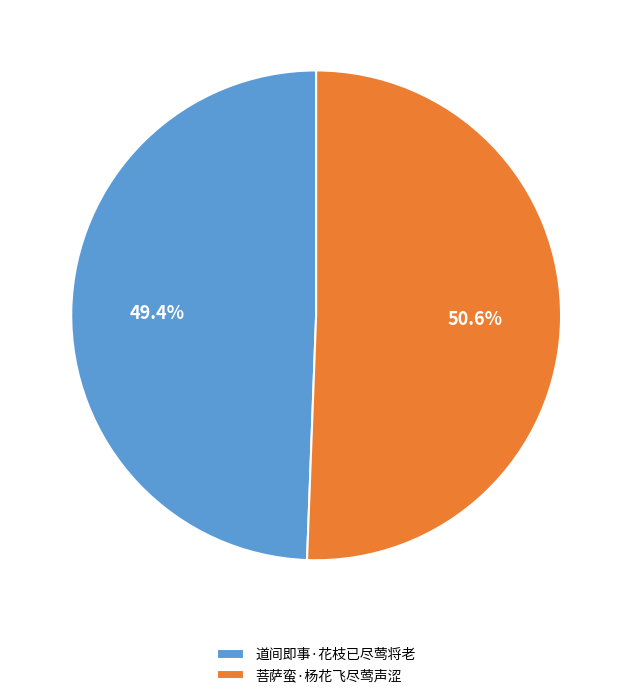

How many segments does this pie chart have?

2